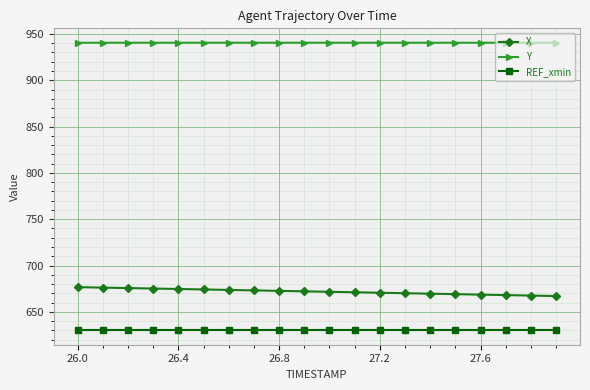

Which series has the largest total across all categories?

Y